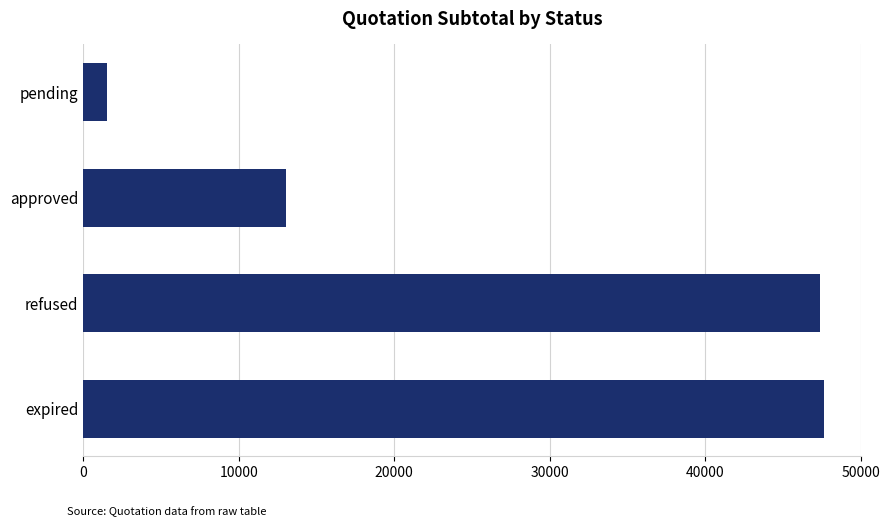

Which has a higher value, expired or pending?

expired